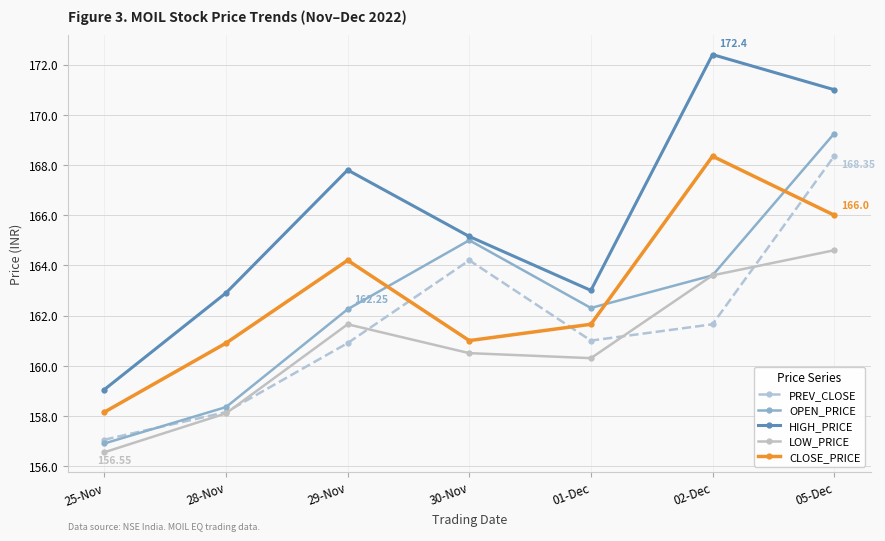

How many interior local valleys does the OPEN_PRICE series have?

1